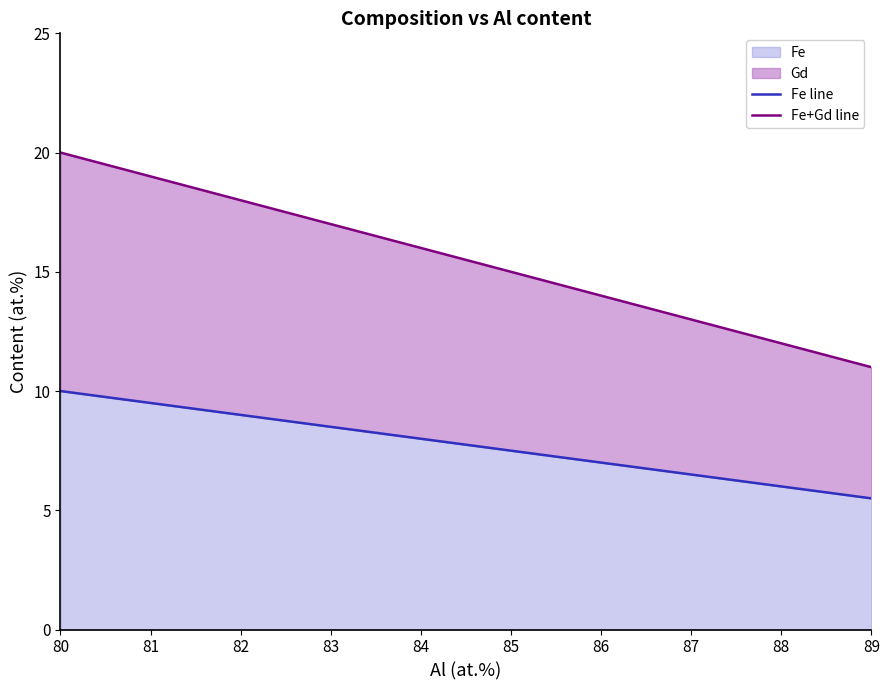

At 80, list the series in order from smallest to largest.

Fe line, Fe+Gd line